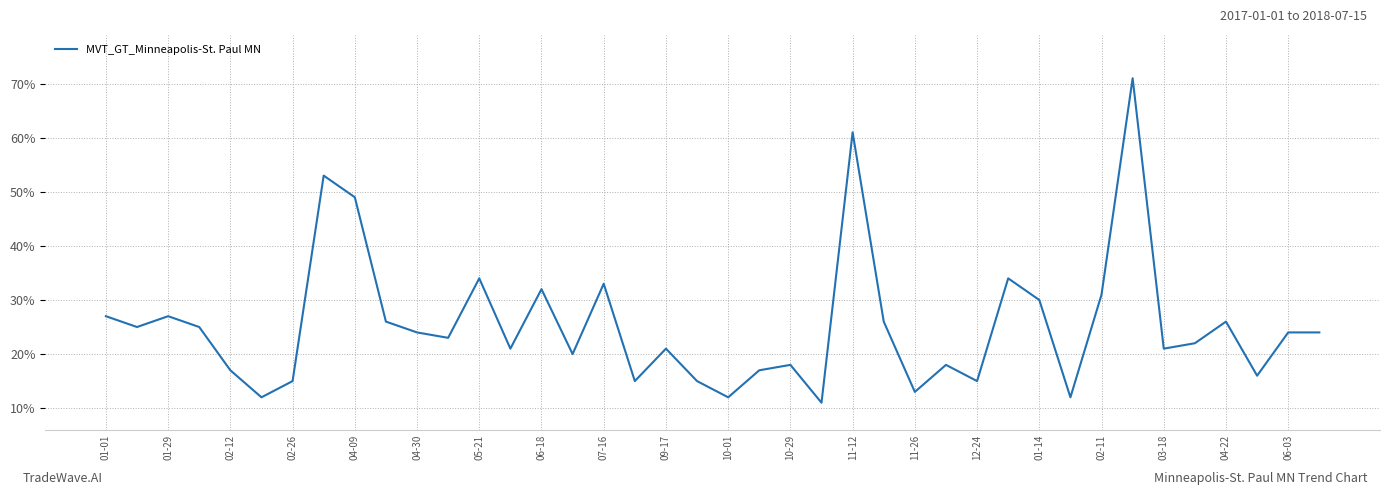

Reading left to right, transcribe all the data shown in this chart.

27	25	27	25	17	12	15	53	49	26	24	23	34	21	32	20	33	15	21	15	12	17	18	11	61	26	13	18	15	34	30	12	31	71	21	22	26	16	24	24